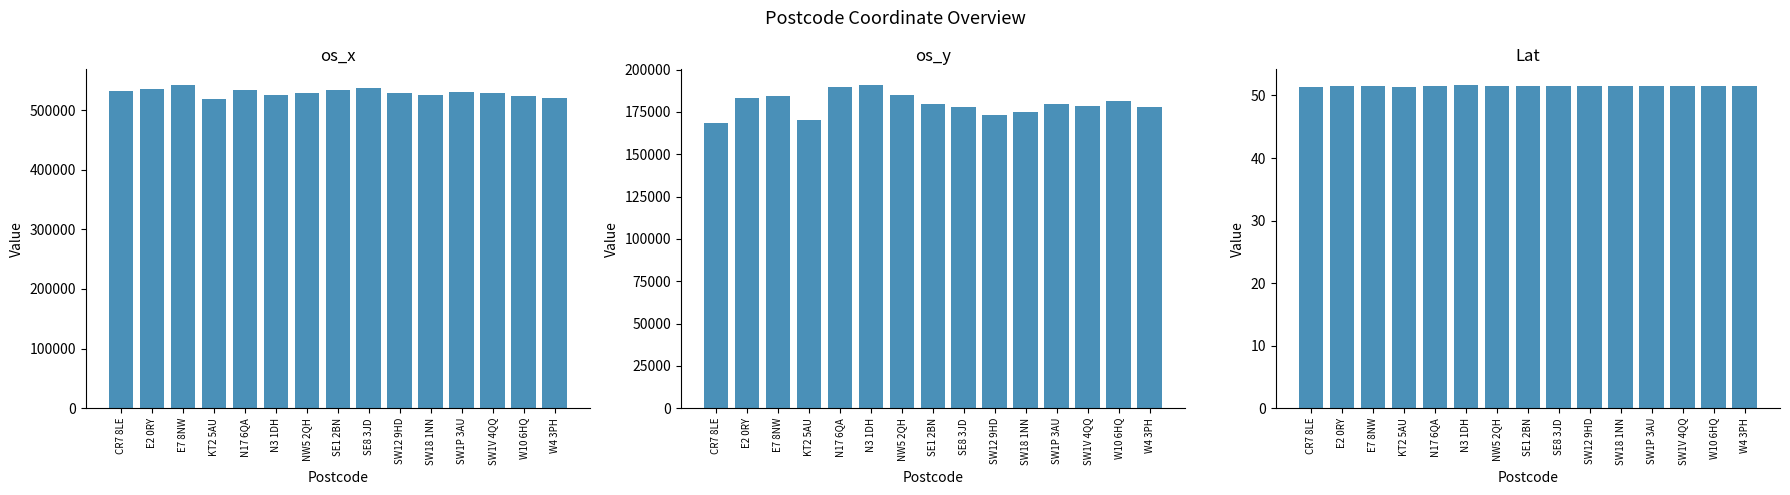

What is the maximum value for os_x?

541428.0